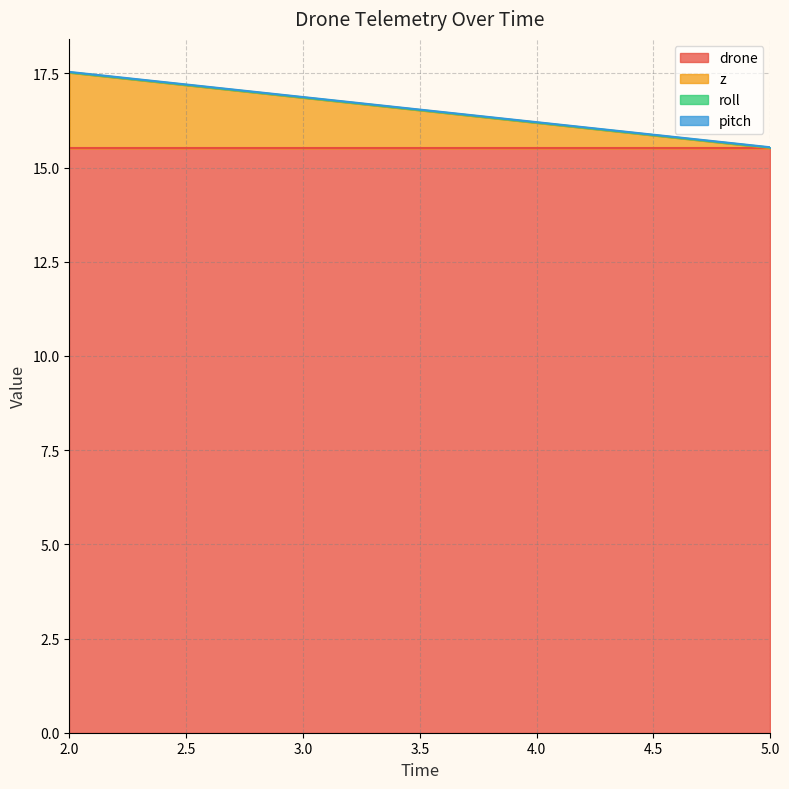

At how many categories does at least one series exceed 0?

6